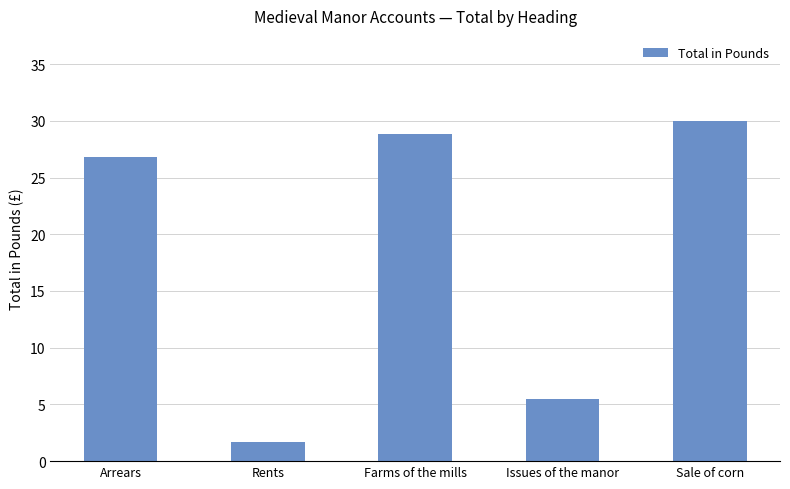

What position from the left is Rents?

2